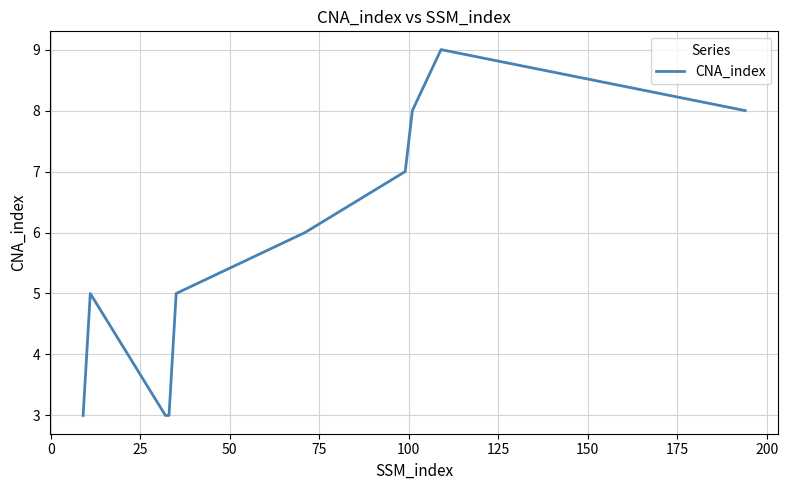

What is the greatest value displayed?

9